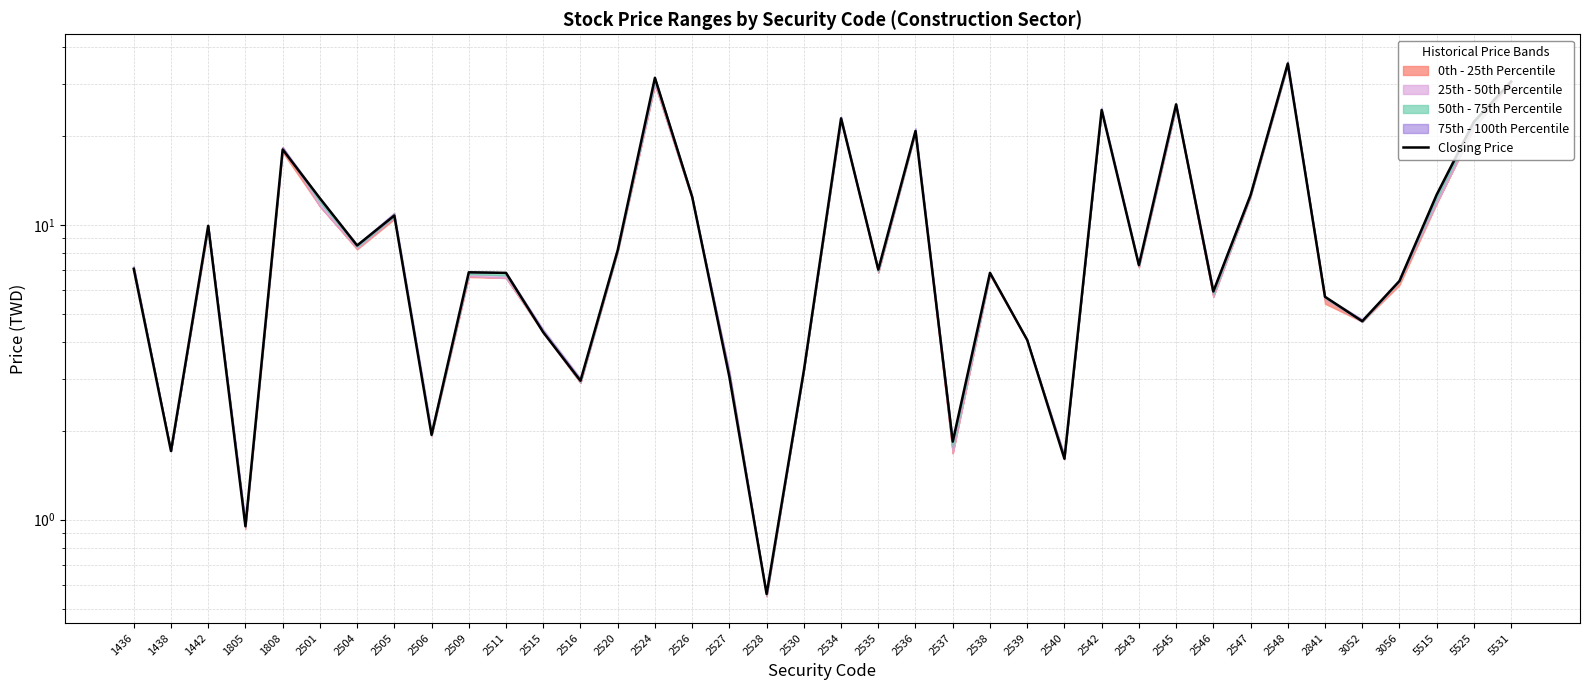

Which has a higher value, 2524 or 2536?

2524